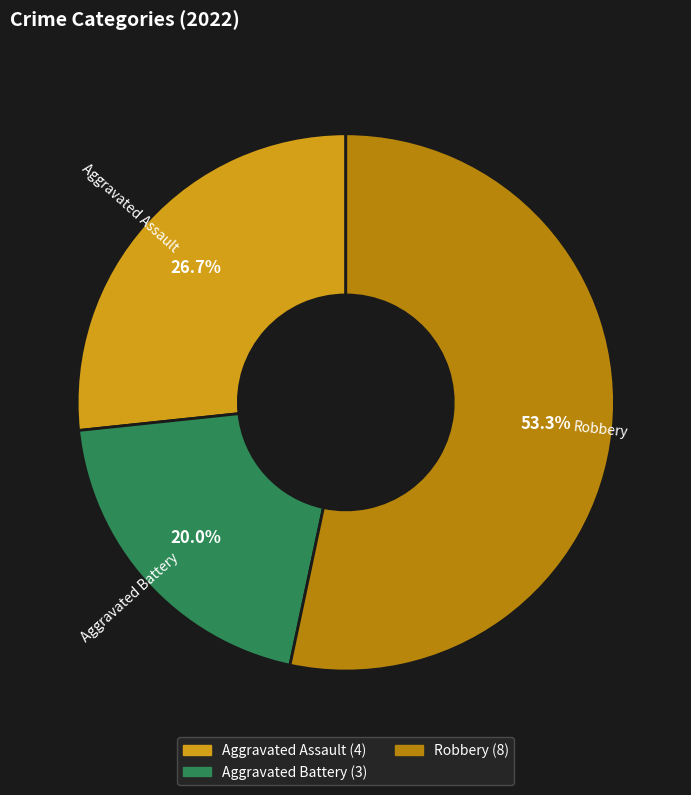

What is the smallest slice in the pie chart?

Aggravated Battery